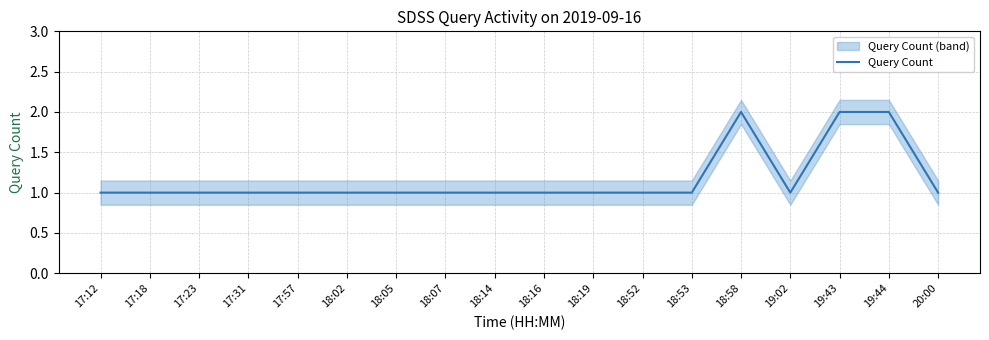

Where is the first local minimum?

19:02